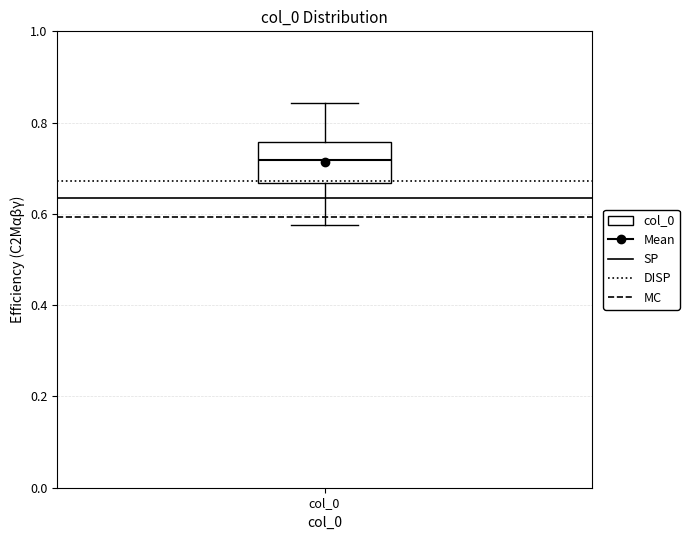

Transcribe this box plot: give where the median line is, the range the box spans, and where the two whiskers end, as read against the y-axis. The values are not printed on the chart, so give them approximately, as read against the axis.

median 0.72, box 0.66 to 0.76, whiskers 0.58 to 0.84